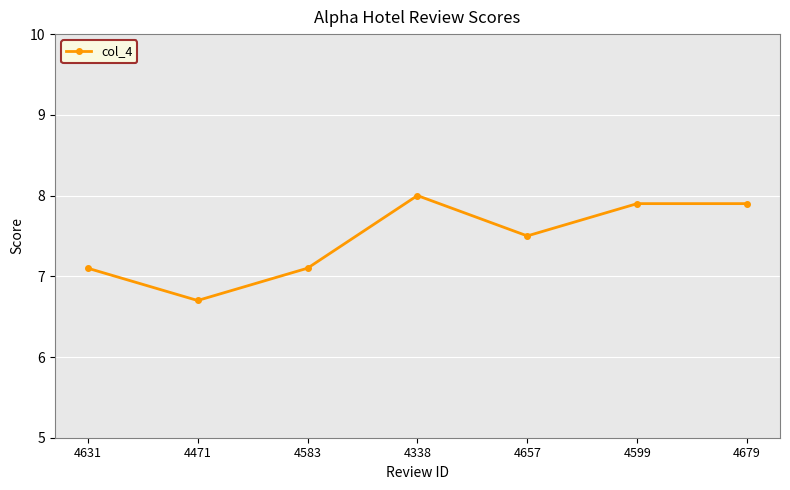

The chart shows a value of 2.8 at 4599. True or false?

False